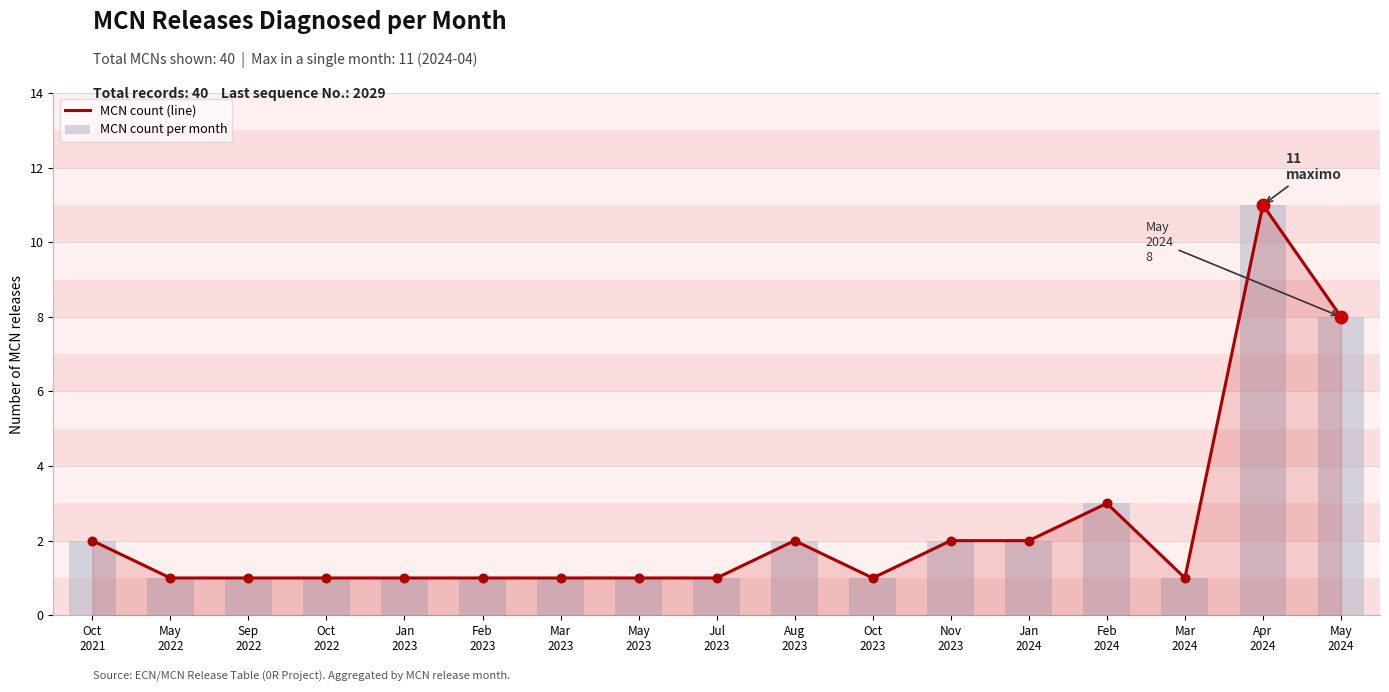

What are all the series names shown in the legend?

MCN count (line), MCN count per month